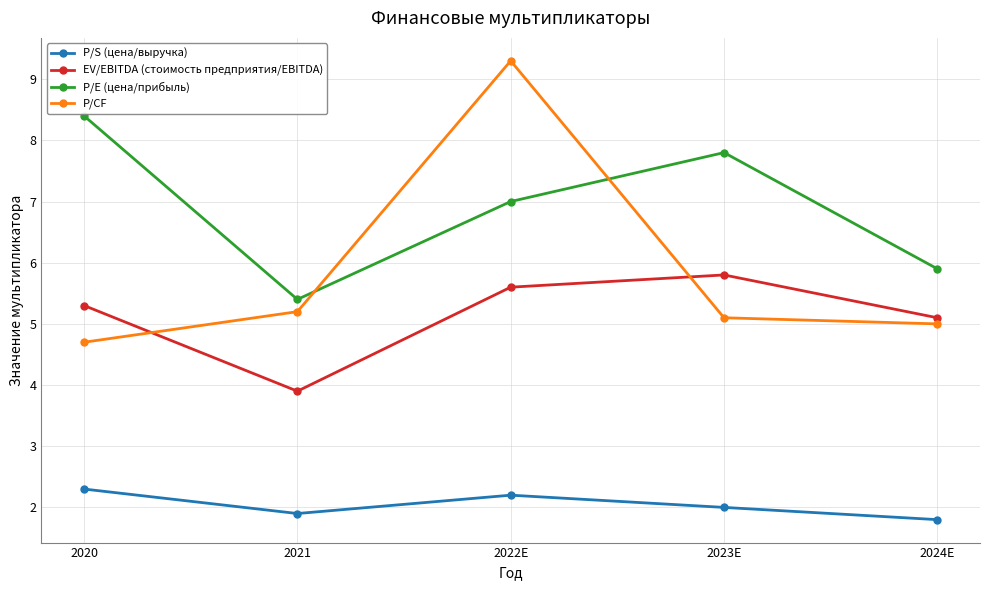

How many interior local valleys does the P/E (цена/прибыль) series have?

1